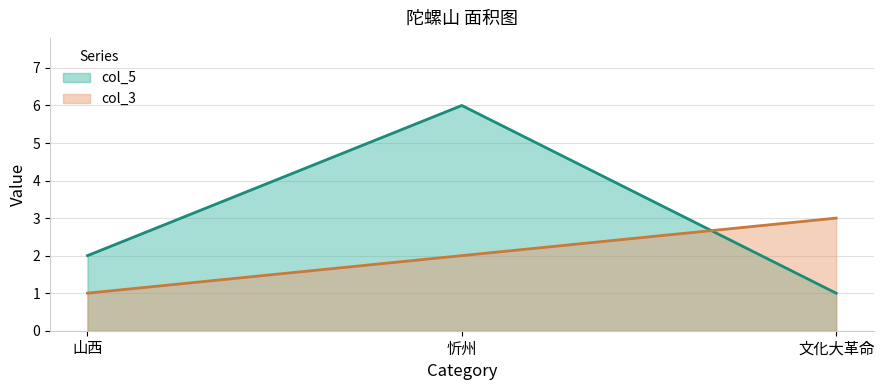

At how many categories does at least one series exceed 4?

1